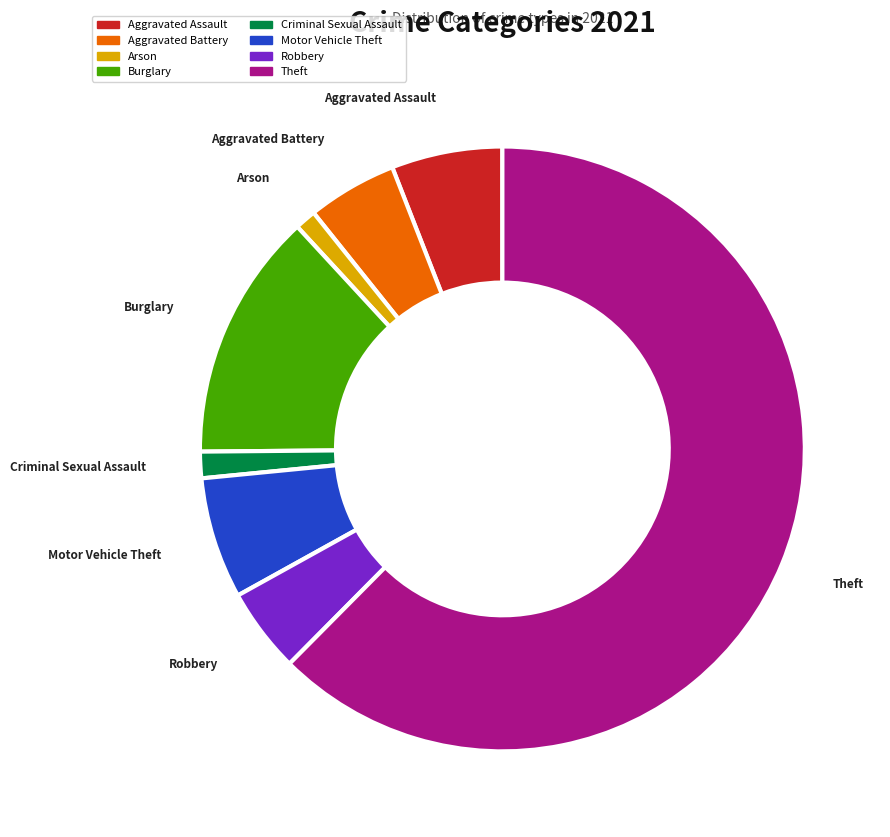

Does Theft account for over 50% of the chart?

Yes